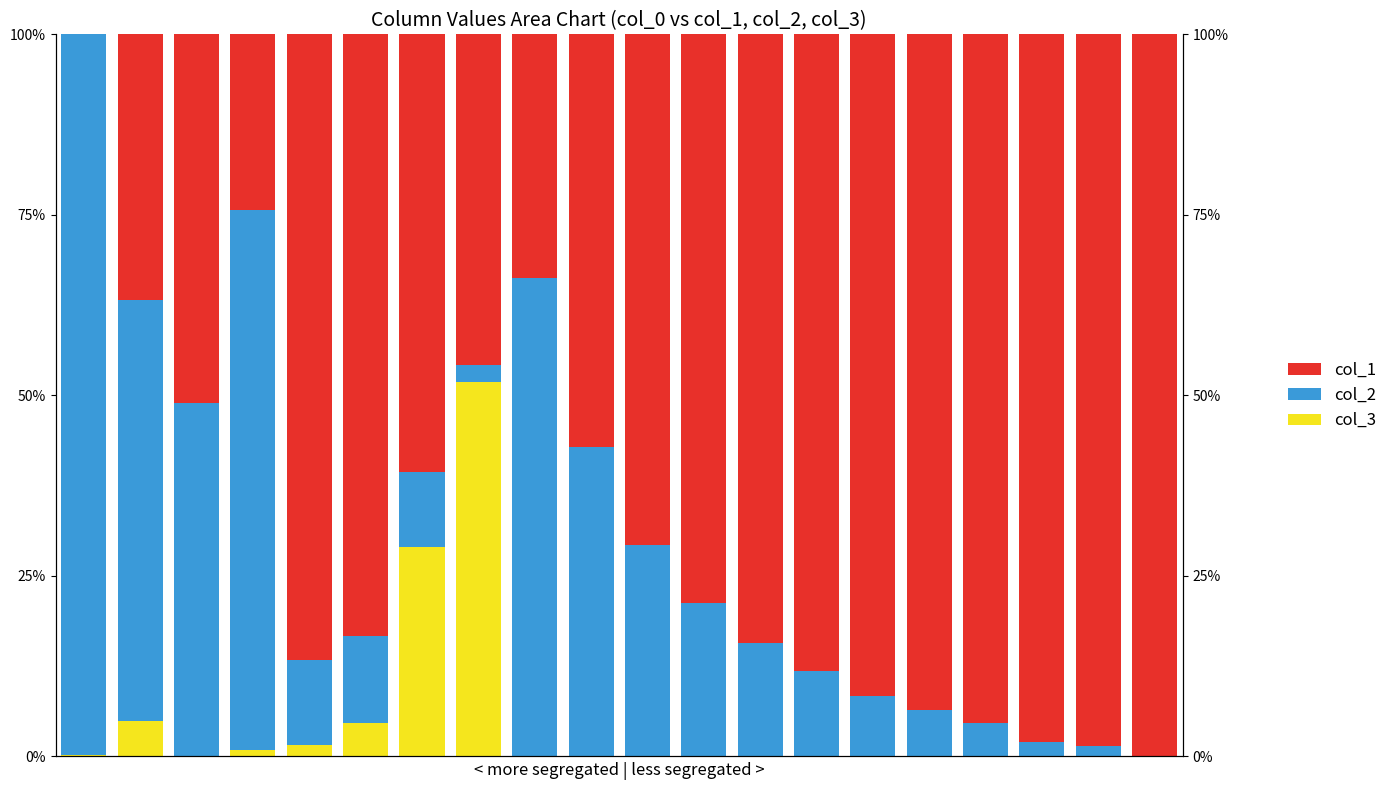

How many positive values does the col_2 series have?

19